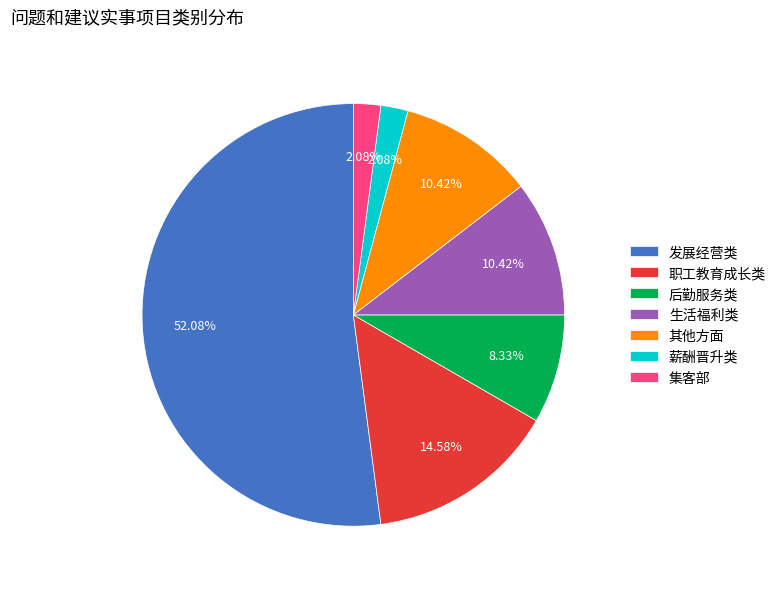

To the nearest percent, what is the combined percentage of 其他方面 and 生活福利类?

21%